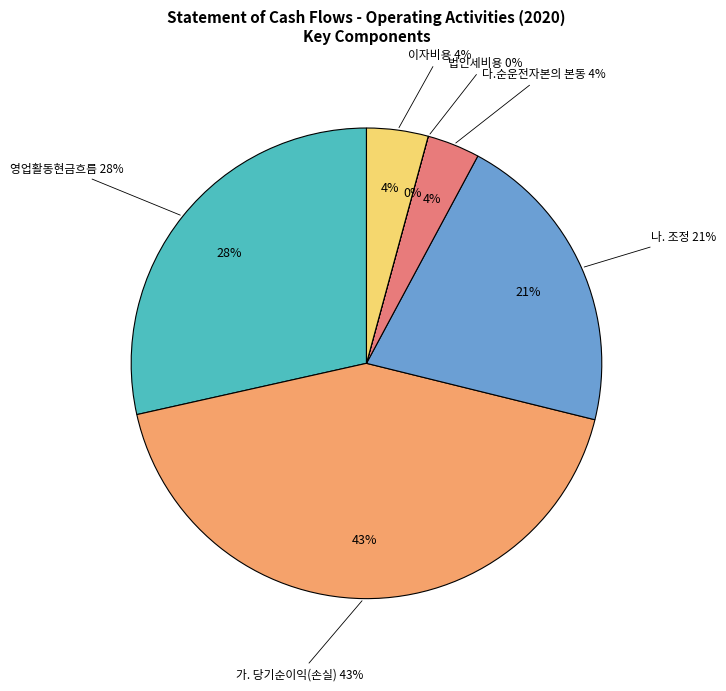

Is it true that 가. 당기순이익(손실) is 53% of the pie?

False